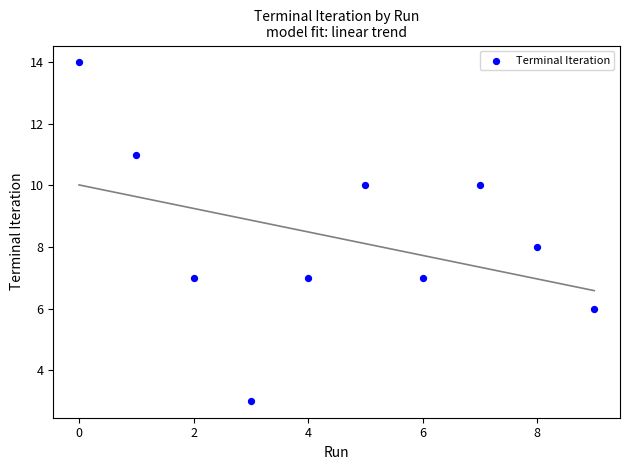

What is the range of Y values (max minus min)?

11